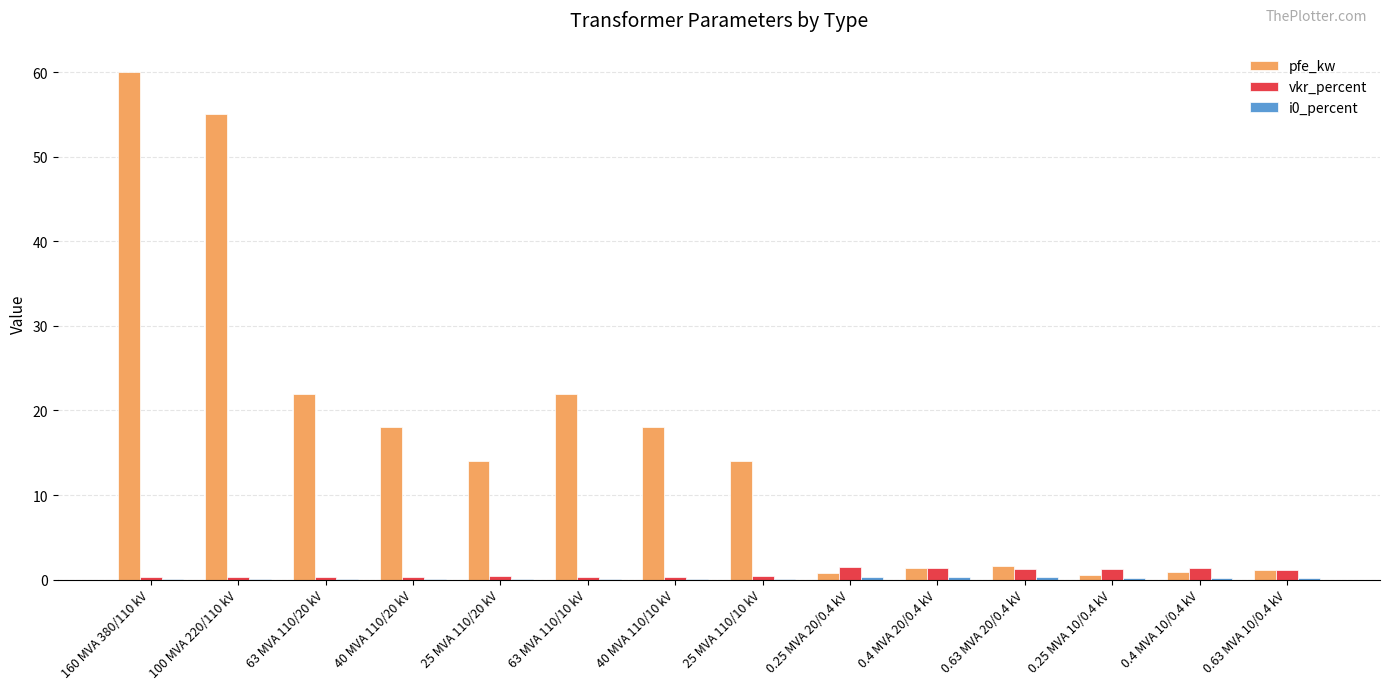

The pfe_kw series shows 1.6 at 0.63 MVA 20/0.4 kV. True or false?

True